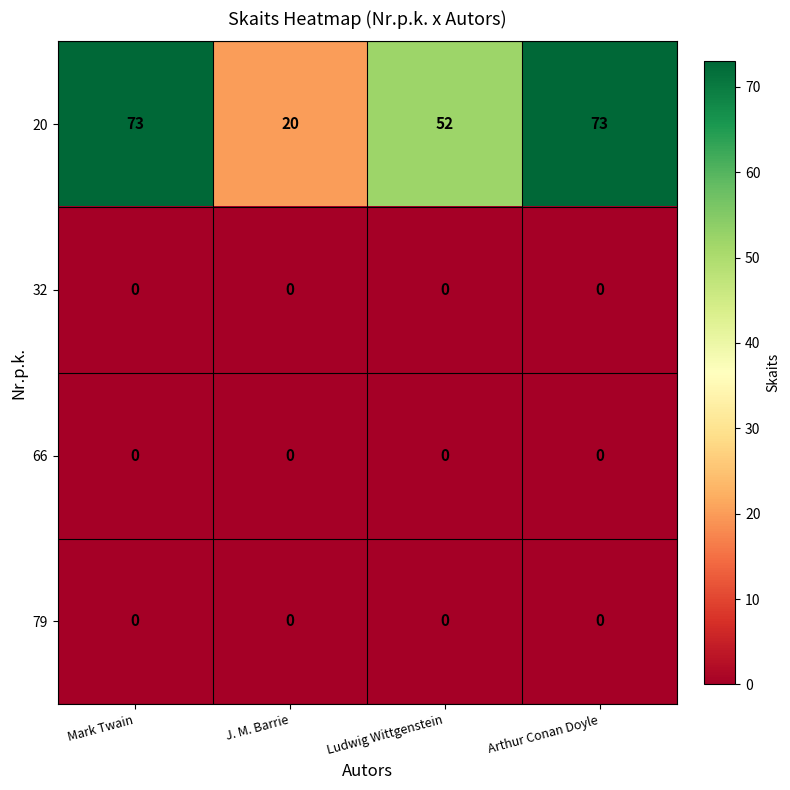

Reading left to right, list all the values displayed in this chart.

20: 73	20	52	73
32: 0	0	0	0
66: 0	0	0	0
79: 0	0	0	0